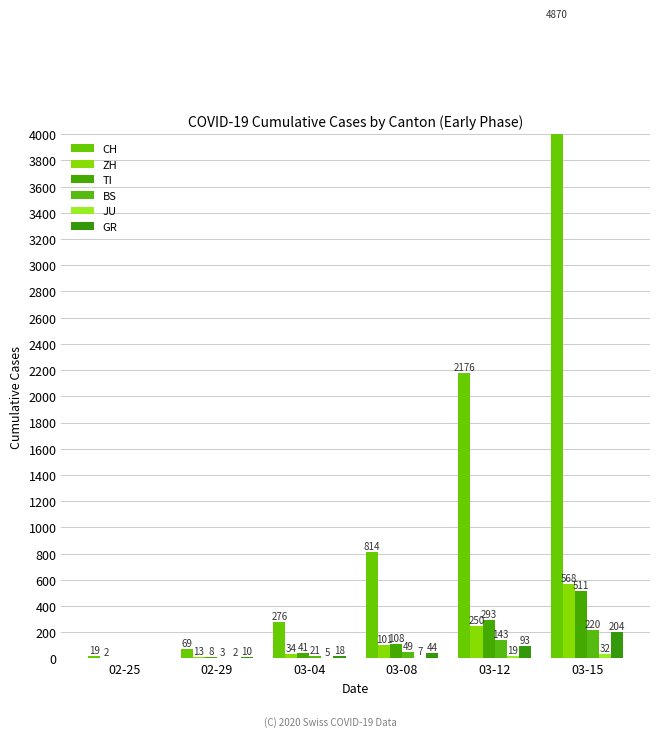

The BS series shows 54 at 03-12. True or false?

False